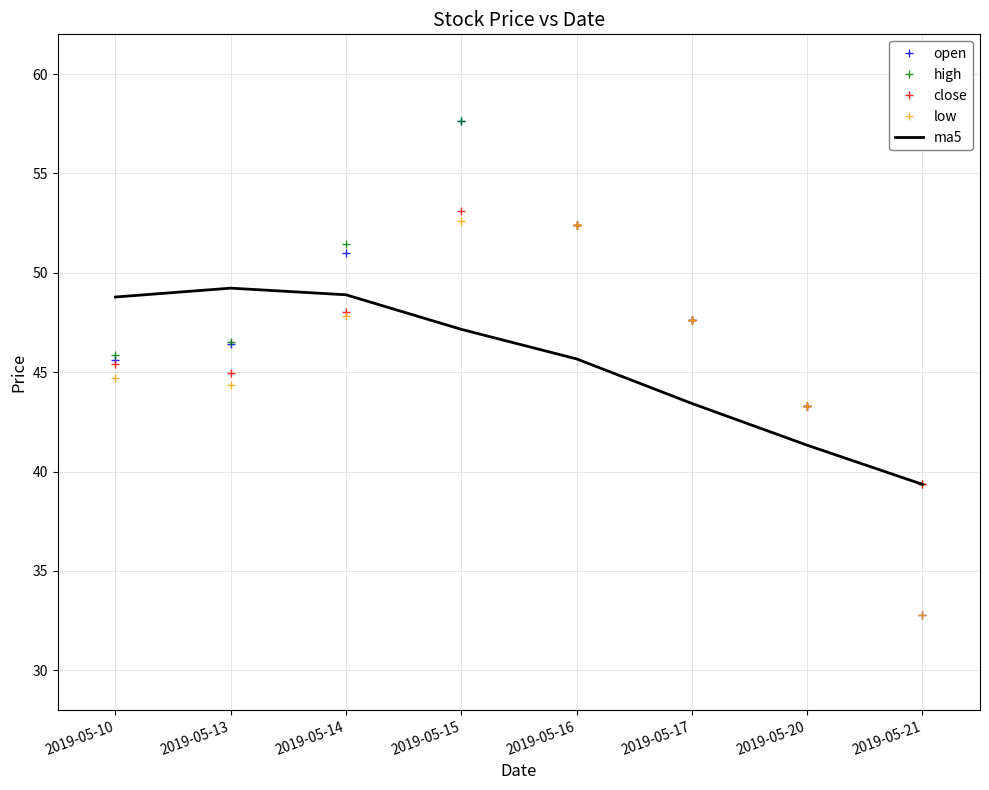

What is the spread (max minus min) of values at 2019-05-14?

3.6